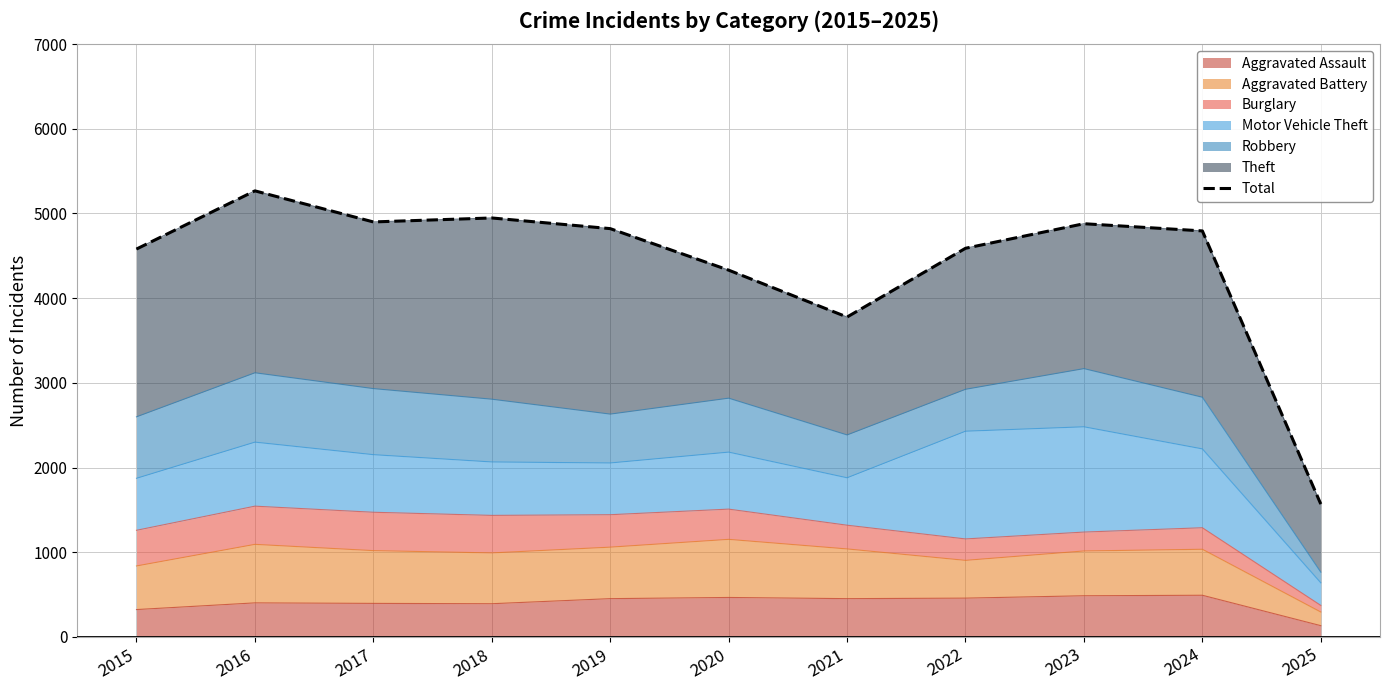

What is the change in value from 2016 to 2017?

-367